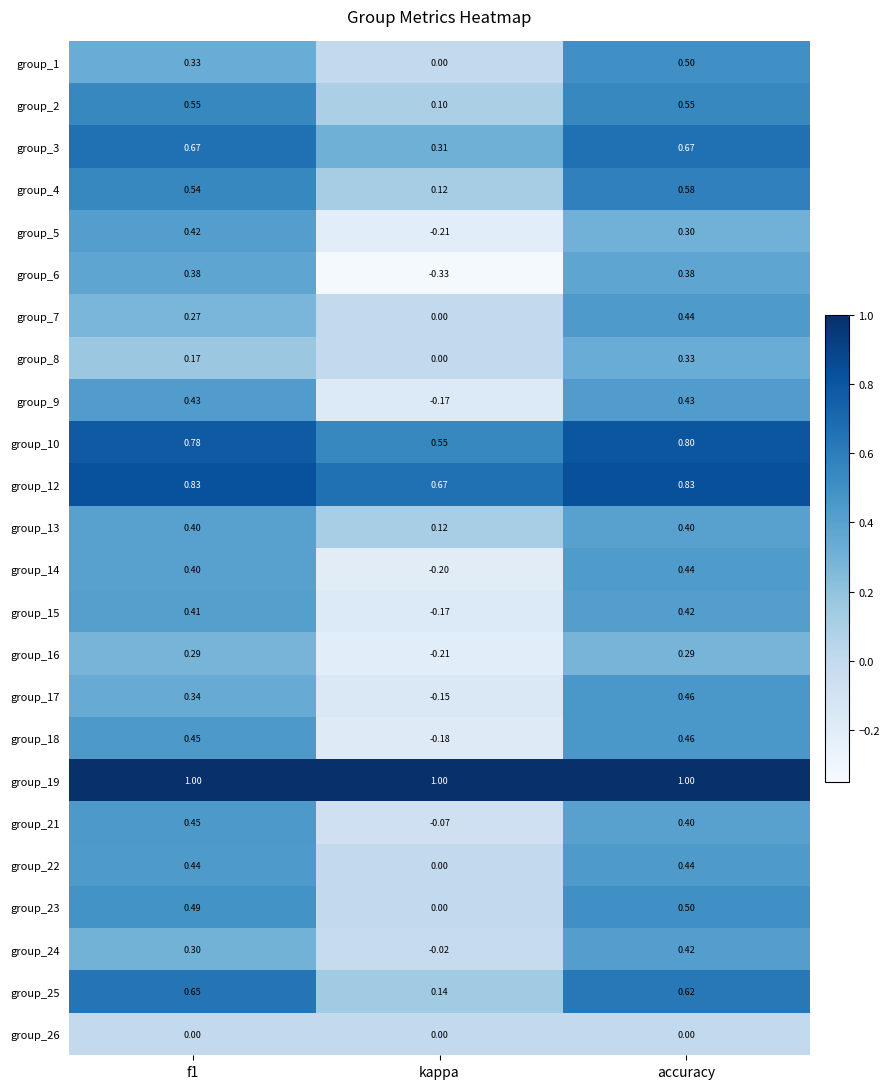

Which label corresponds to the smallest value in the chart?

kappa